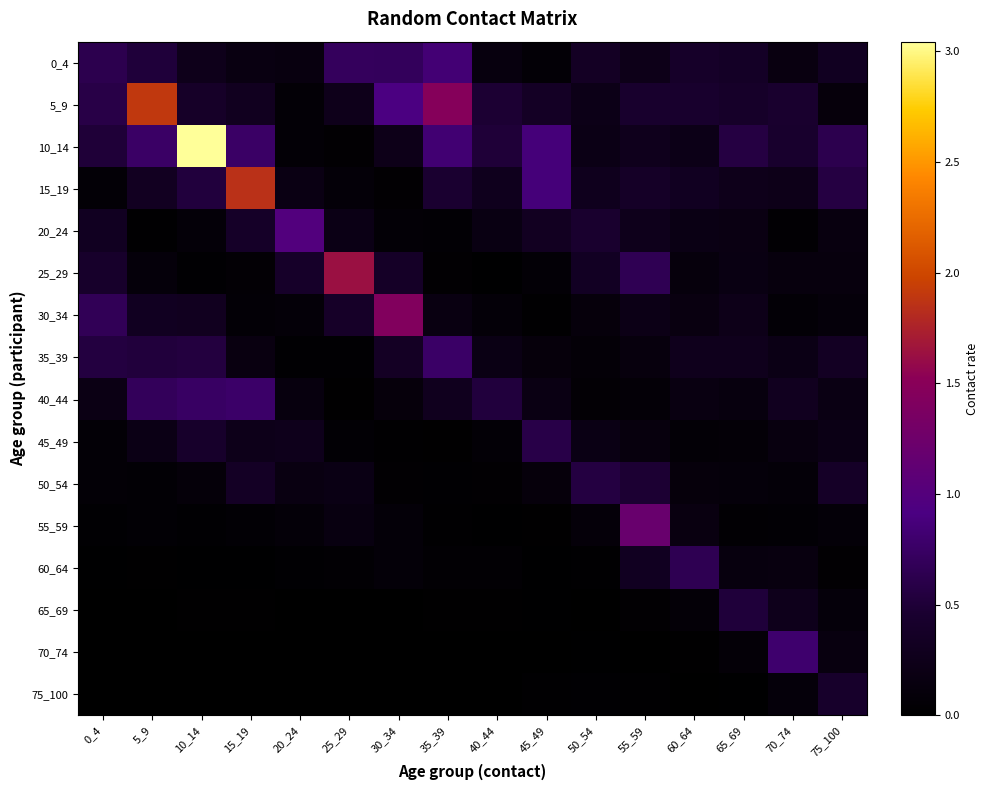

How many distinct data groups are displayed?

16